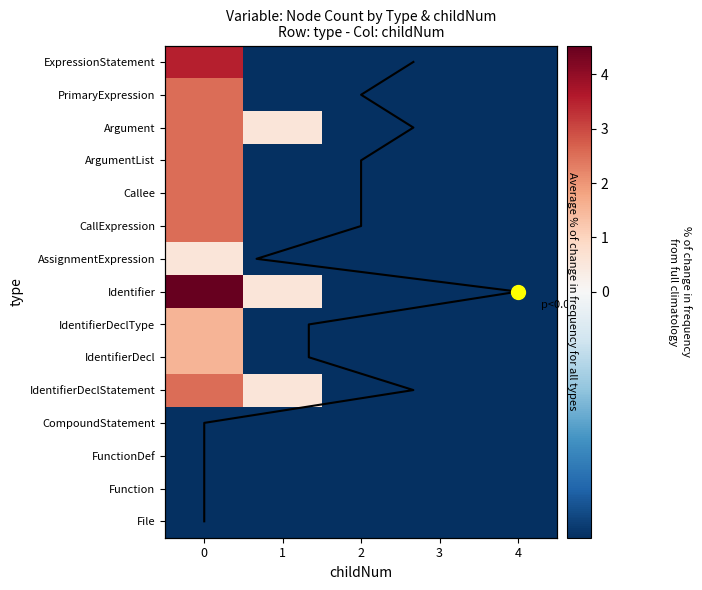

What is the difference between the maximum and minimum values in the IdentifierDecl series?

2.0